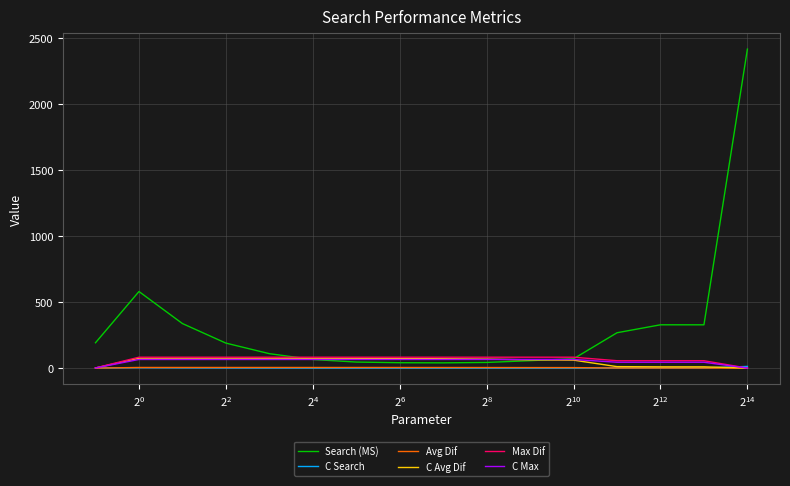

What is the maximum value shown in the chart?

2414.7